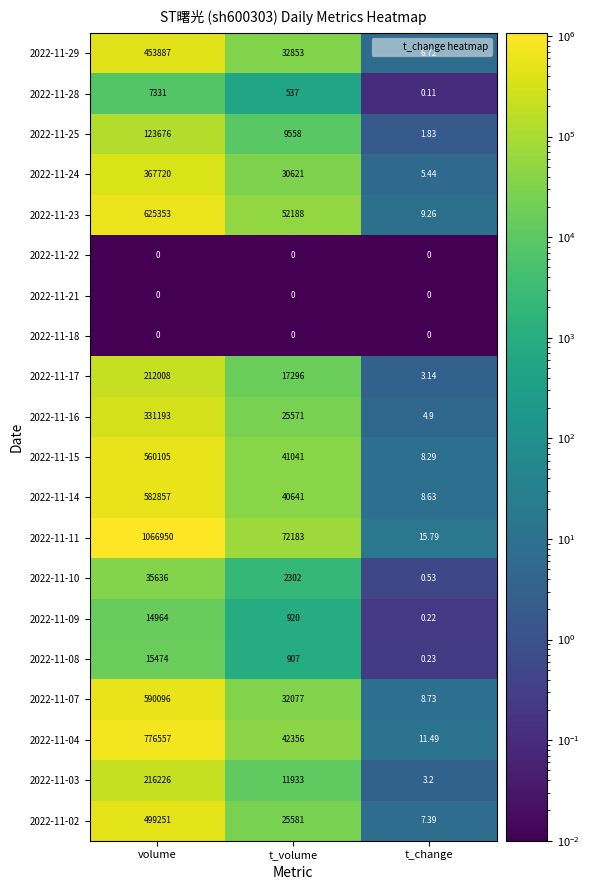

Count the number of data series in this chart.

20